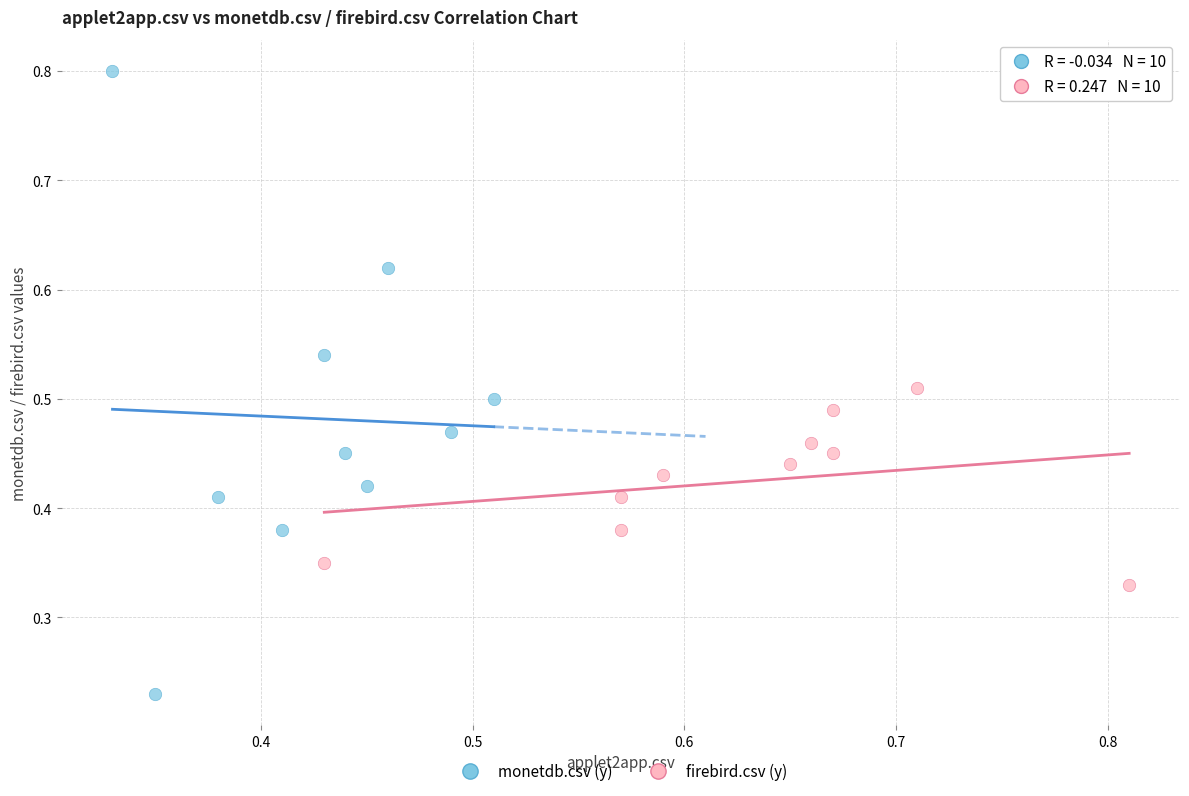

Which series reaches the minimum Y coordinate?

monetdb.csv (y)